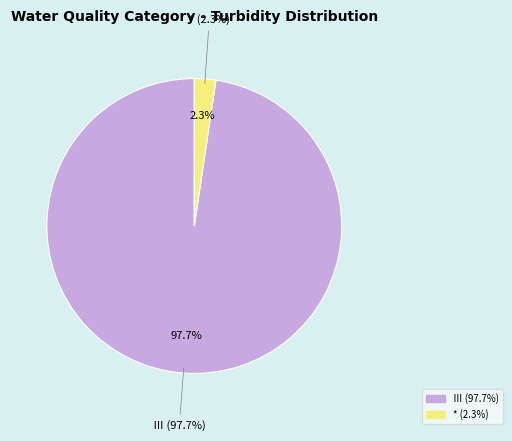

True or false: Ⅲ accounts for 1% of the total.

False